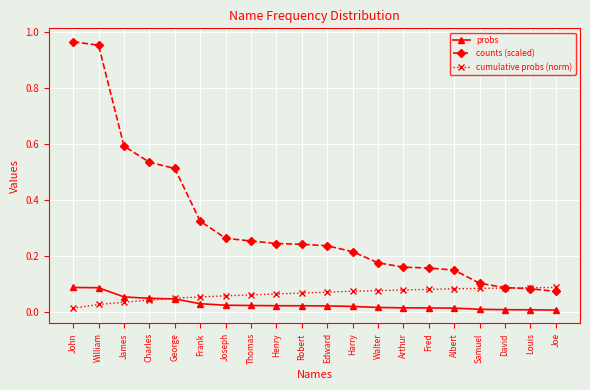

The cumulative probs (norm) series shows 0.0 at Edward. True or false?

False